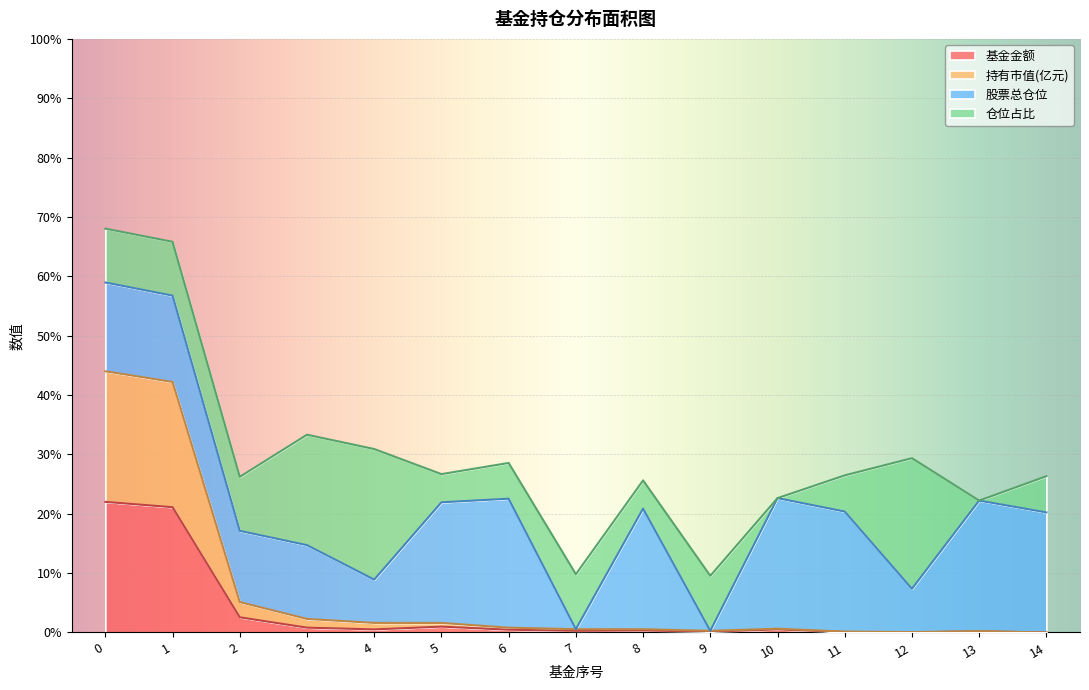

Which category has the lowest value in the 基金金额 series?

14